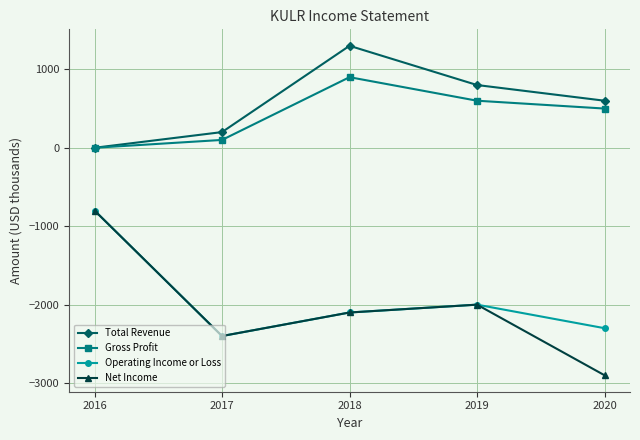

The Operating Income or Loss series shows -681 at 2020. True or false?

False